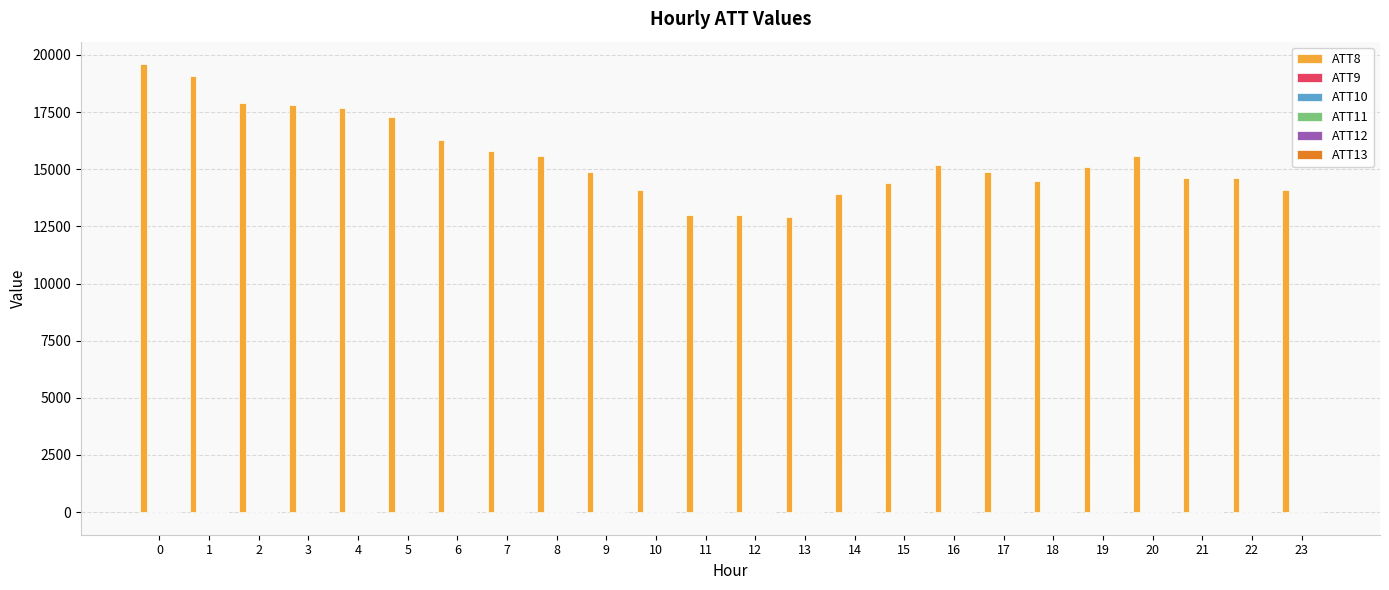

What is the maximum value shown in the chart?

19600.0